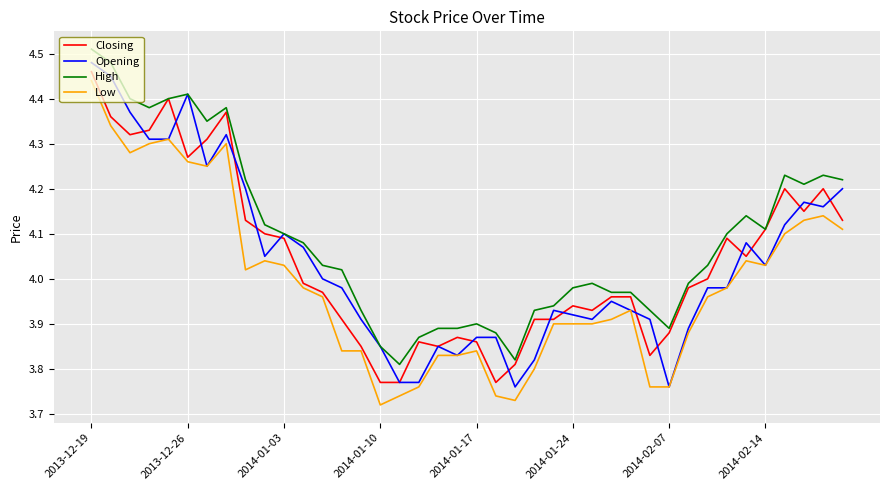

True or false: Low and High cross at least once.

False